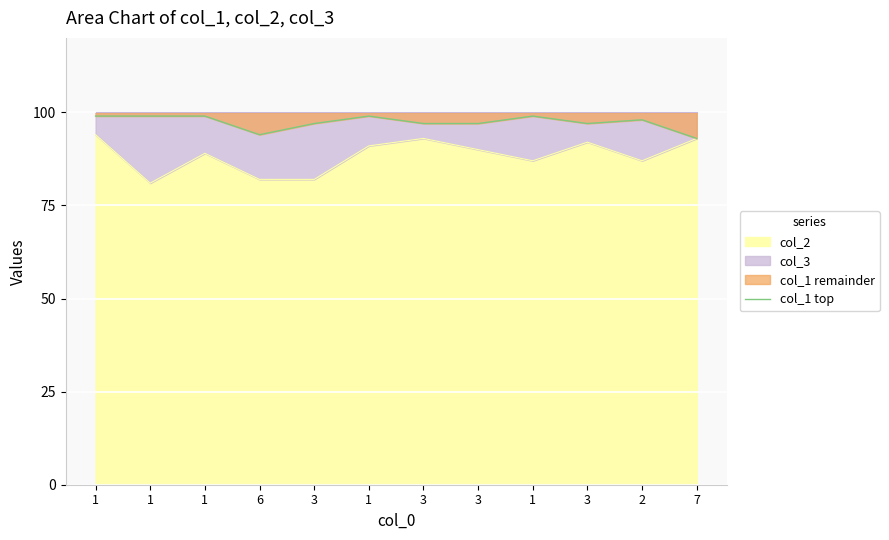

True or false: the data has more than 0 interior local peaks.

True